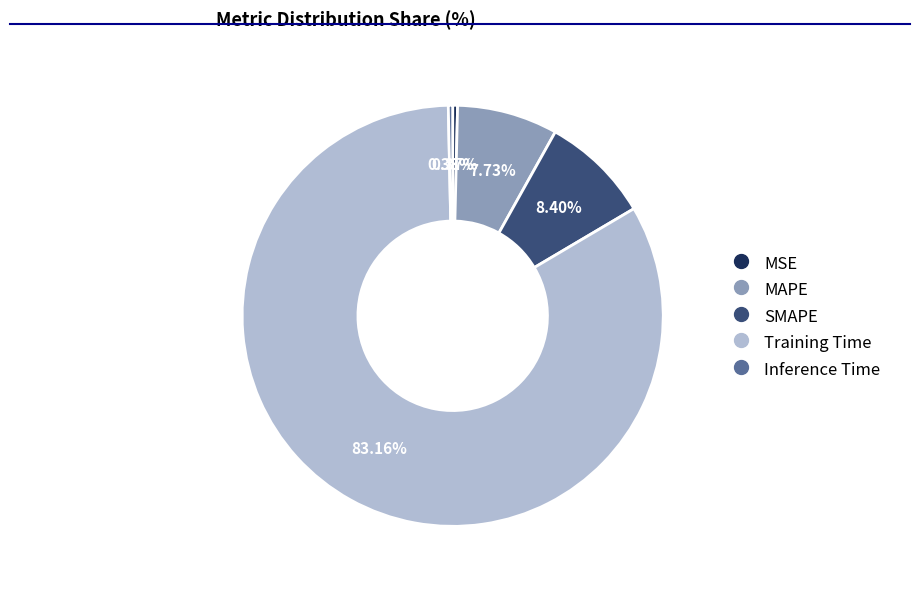

What is the ratio of the value at MAPE to the value at Training Time?

0.1